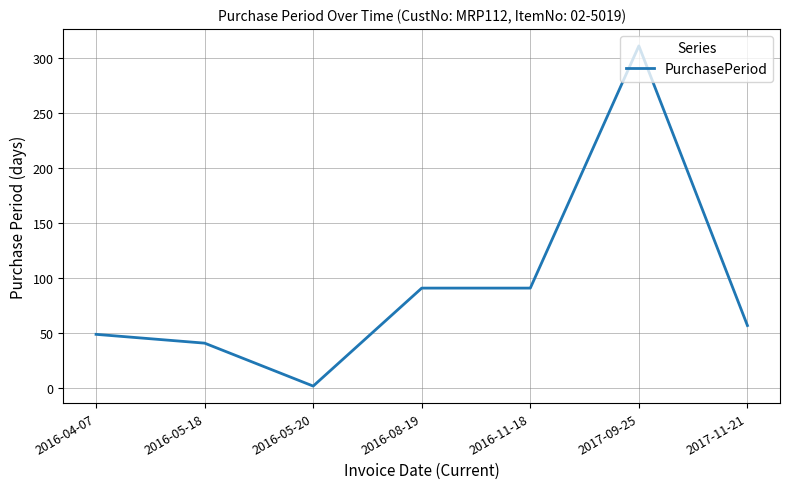

What is the change in value from 2016-08-19 to 2017-09-25?

+220